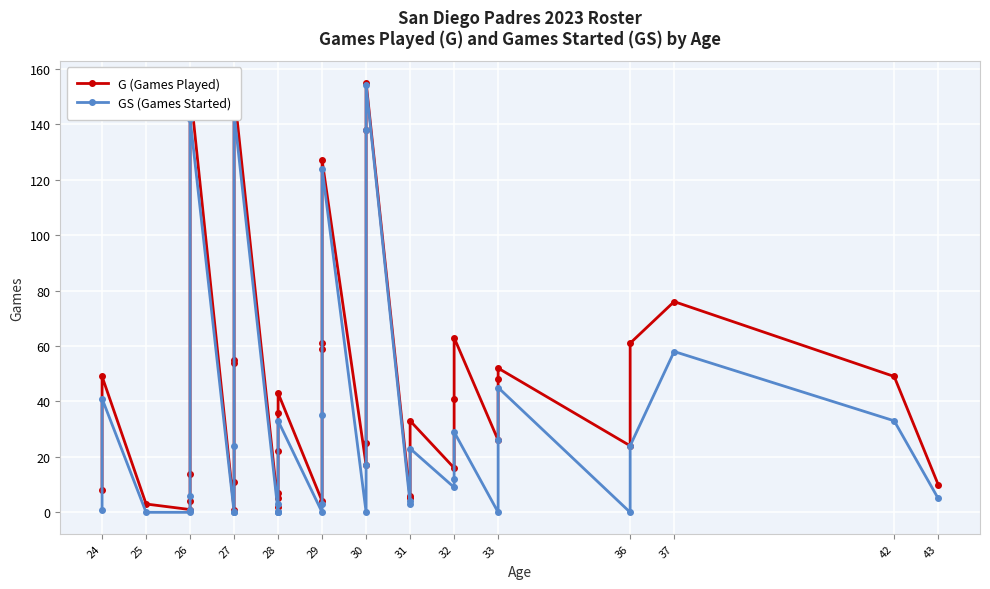

Which series has the largest total across all categories?

G (Games Played)